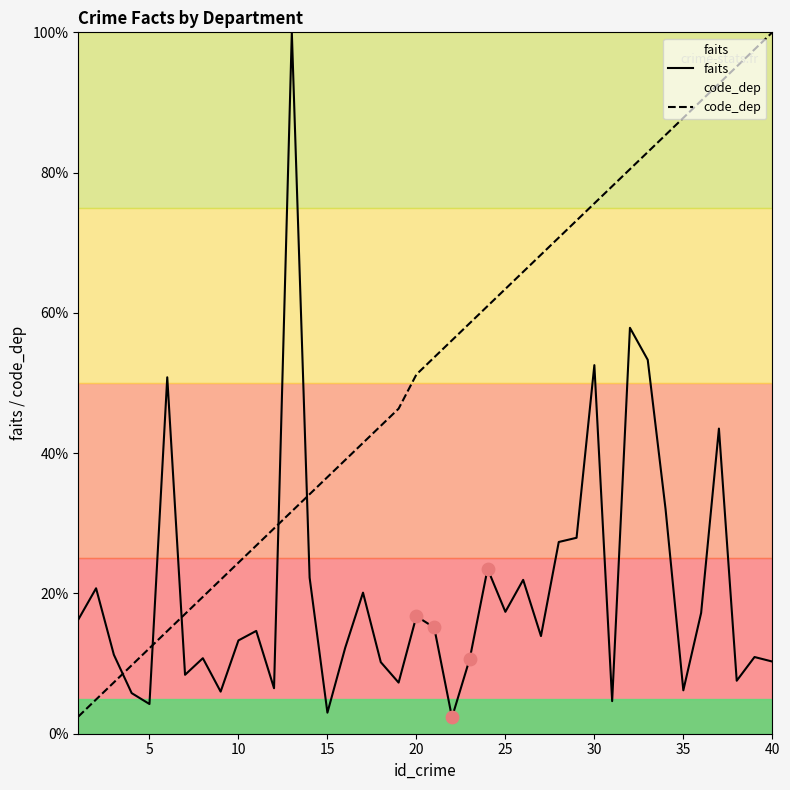

Which series has the largest total across all categories?

code_dep